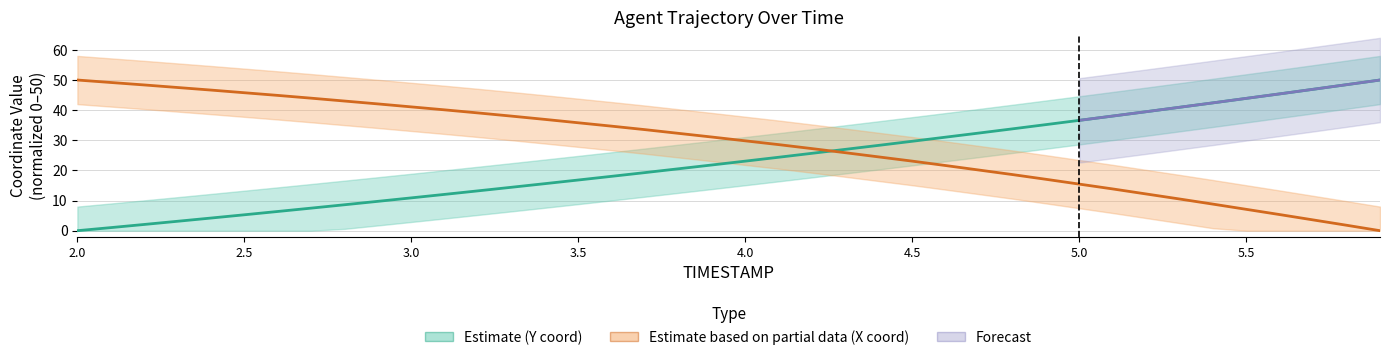

Which series has the widest spread of values?

X